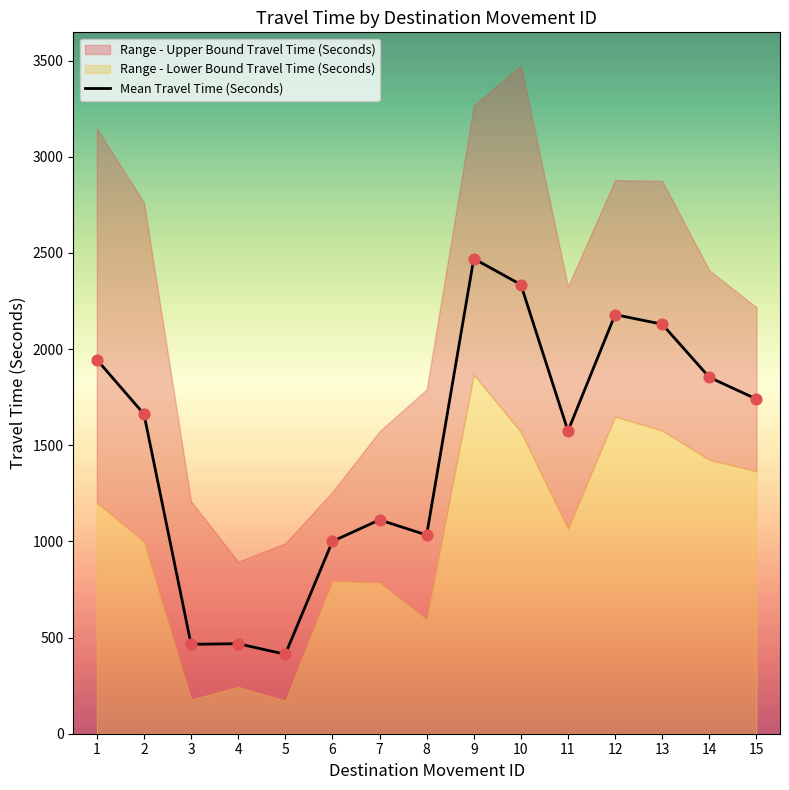

Which has a higher value, 10 or 15?

10